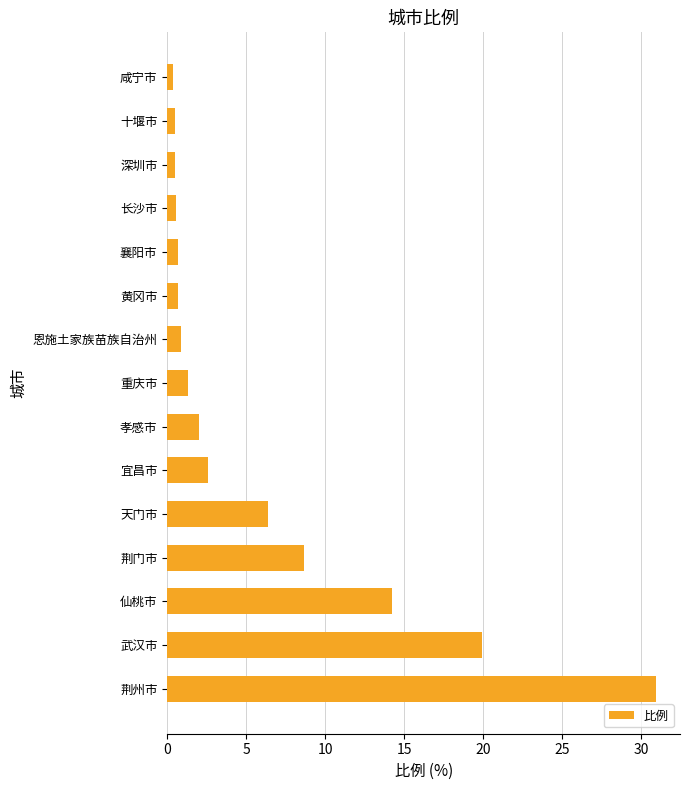

What value does the data have at 恩施土家族苗族自治州?

0.9